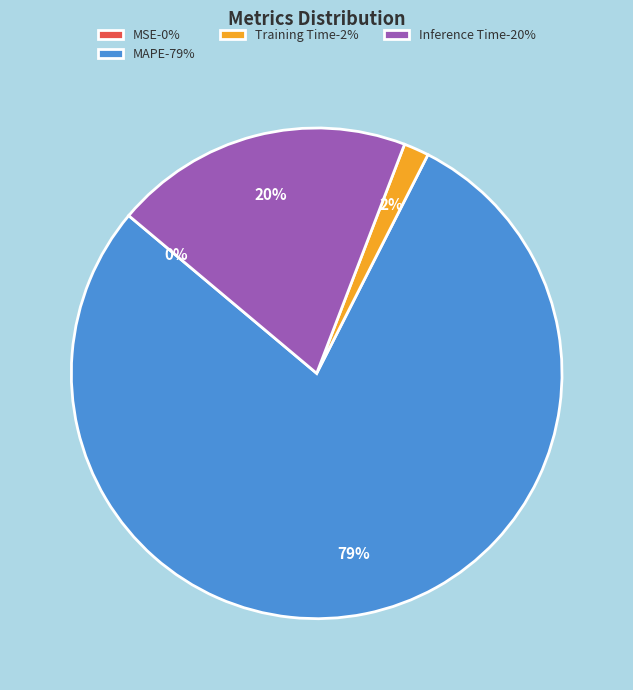

Approximately how many times larger is the value at Inference Time-20% compared to MAPE-79%?

0.3